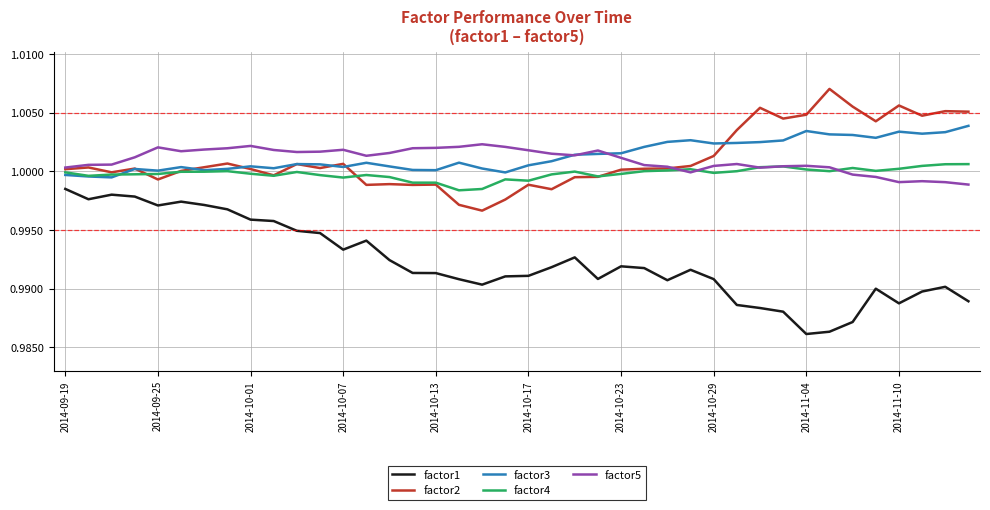

Rank the series by their maximum value, from lowest to highest.

factor1, factor4, factor5, factor3, factor2